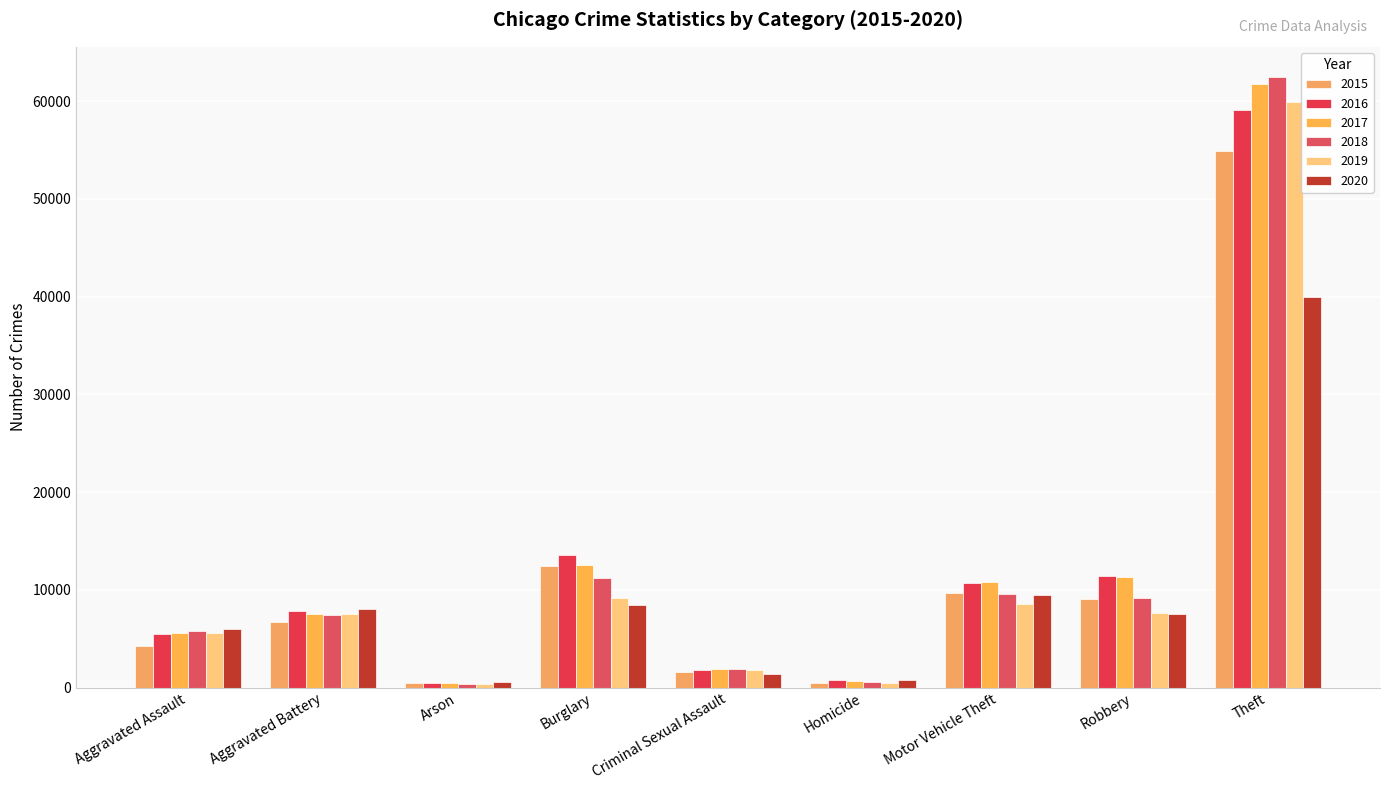

Which has a higher value, Theft or Aggravated Battery?

Theft